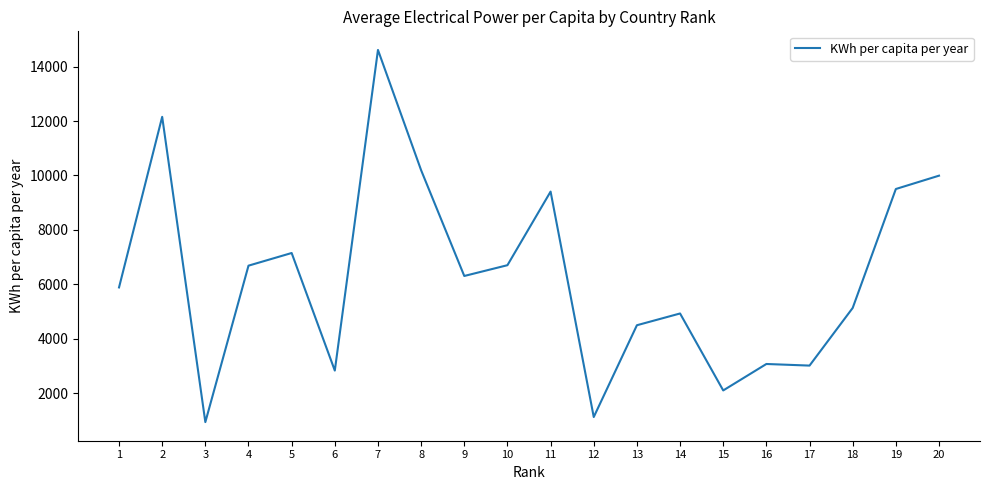

What is the difference between the values at 8 and 16?

7120